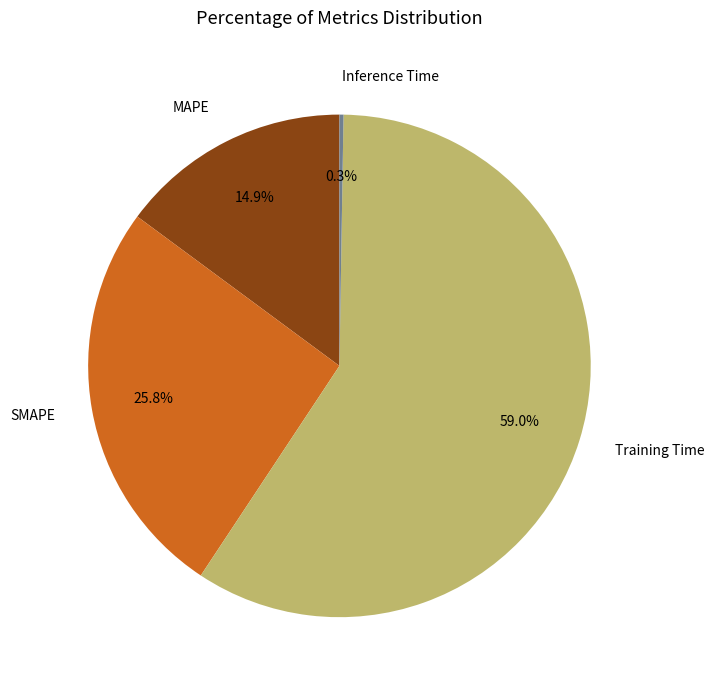

What percentage is the Training Time slice, to the nearest percent?

59%